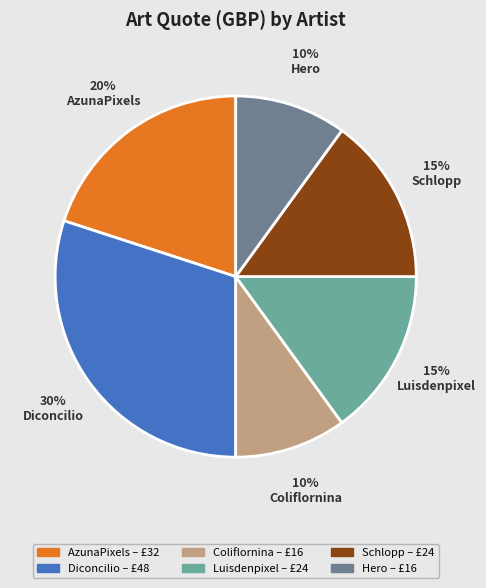

How many slices are in this pie chart?

6